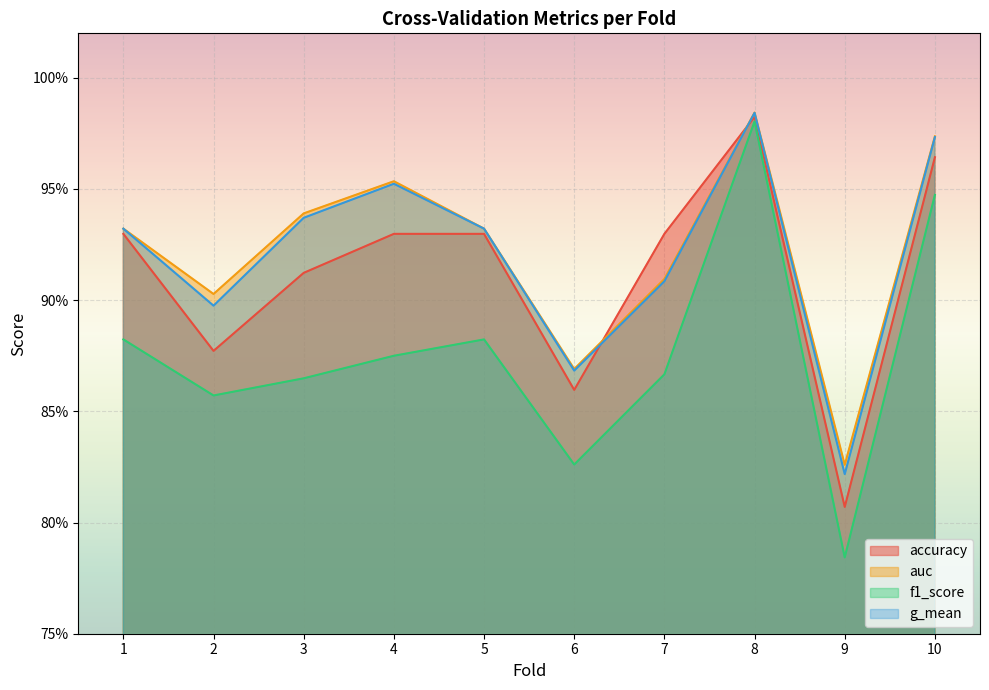

How many lines are shown in the chart?

4